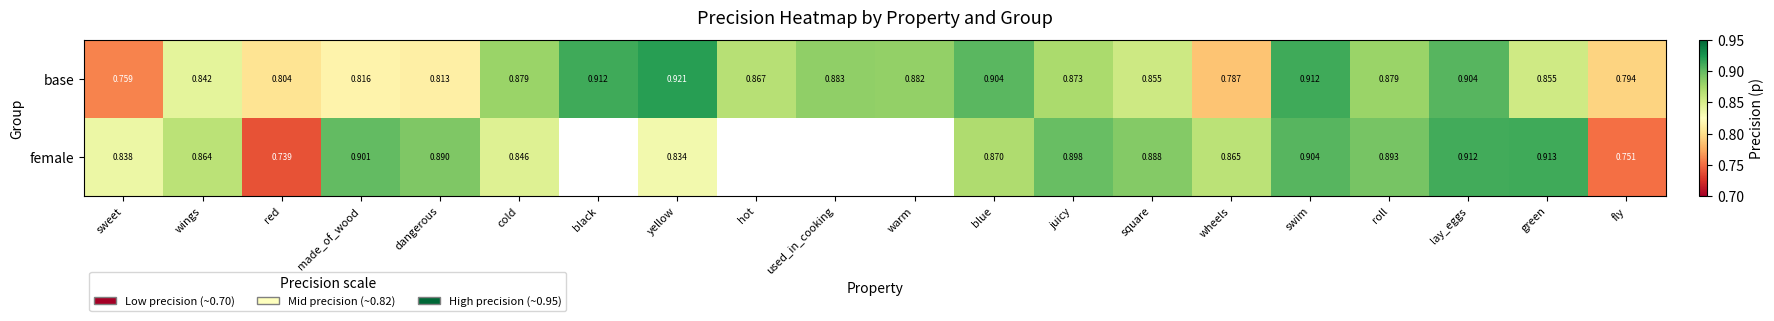

Is the value of female at swim greater than the value of base at made_of_wood?

Yes